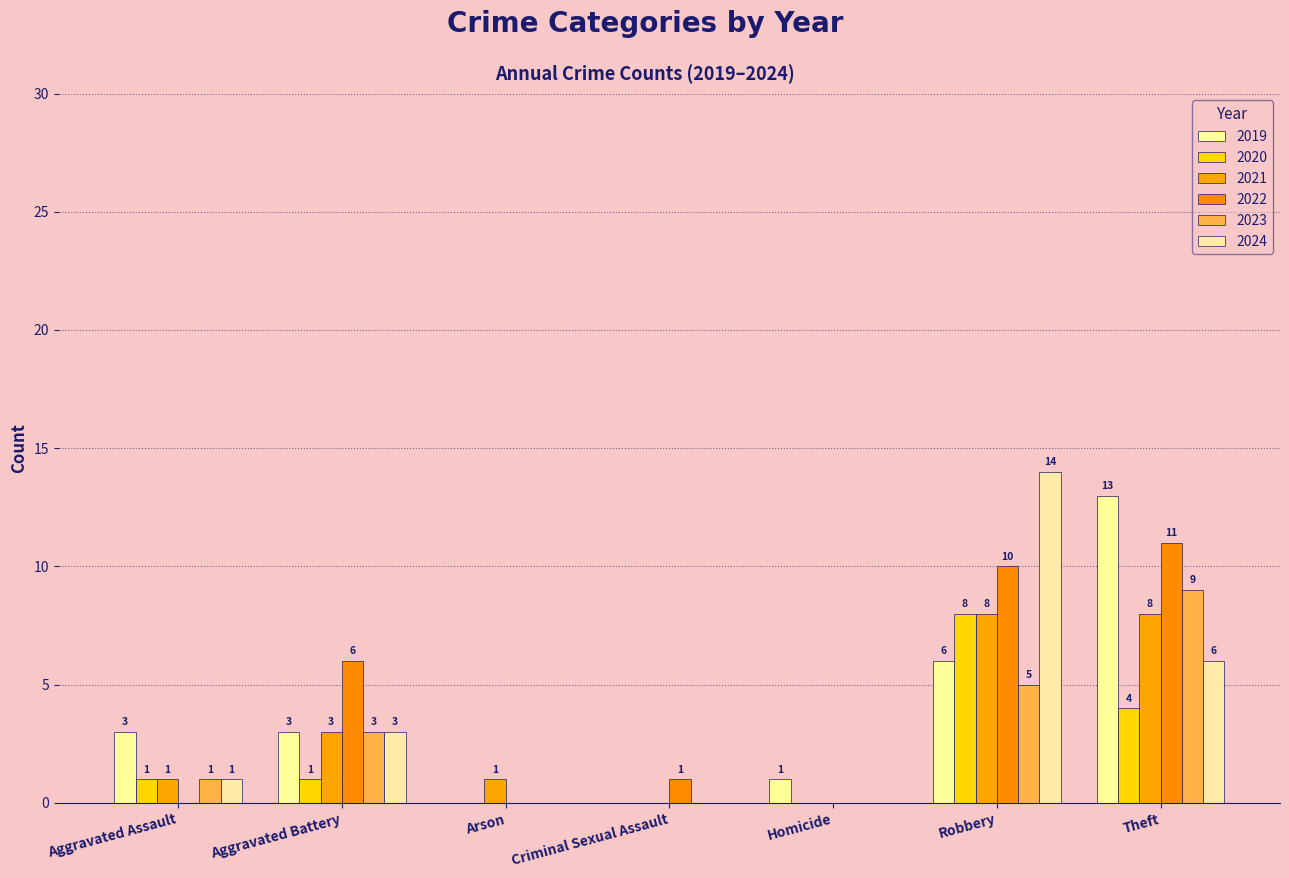

Reading left to right, transcribe all the data shown in this chart.

2019: Aggravated Assault=3	Aggravated Battery=3	Arson=0	Criminal Sexual Assault=0	Homicide=1	Robbery=6	Theft=13
2020: Aggravated Assault=1	Aggravated Battery=1	Arson=0	Criminal Sexual Assault=0	Homicide=0	Robbery=8	Theft=4
2021: Aggravated Assault=1	Aggravated Battery=3	Arson=1	Criminal Sexual Assault=0	Homicide=0	Robbery=8	Theft=8
2022: Aggravated Assault=0	Aggravated Battery=6	Arson=0	Criminal Sexual Assault=1	Homicide=0	Robbery=10	Theft=11
2023: Aggravated Assault=1	Aggravated Battery=3	Arson=0	Criminal Sexual Assault=0	Homicide=0	Robbery=5	Theft=9
2024: Aggravated Assault=1	Aggravated Battery=3	Arson=0	Criminal Sexual Assault=0	Homicide=0	Robbery=14	Theft=6